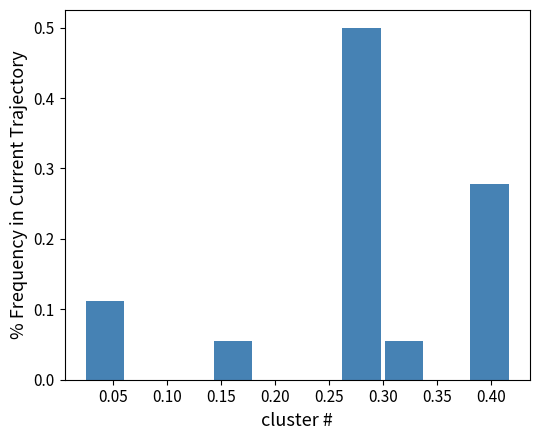

What is the height of the bar covering 0.025 to 0.065 on the x-axis? Neither the bar edges nor the heights are printed on the chart, so give them approximately, as read against the axes.

0.11